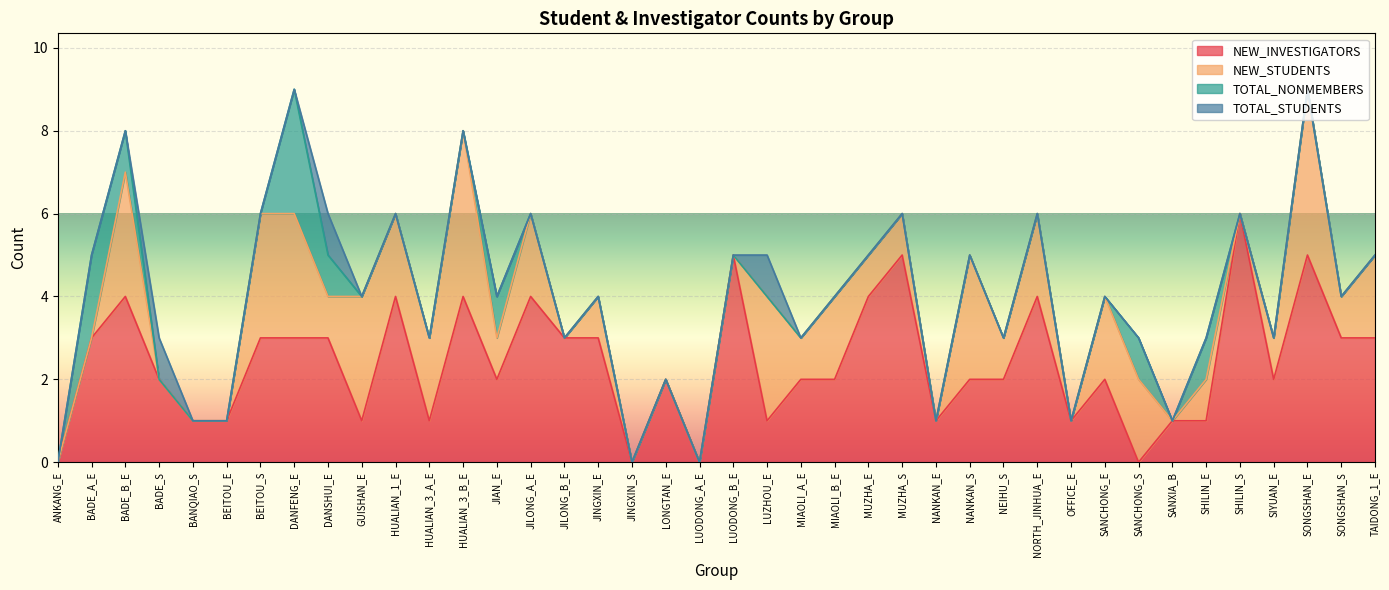

At which label does TOTAL_STUDENTS reach its minimum?

ANKANG_E